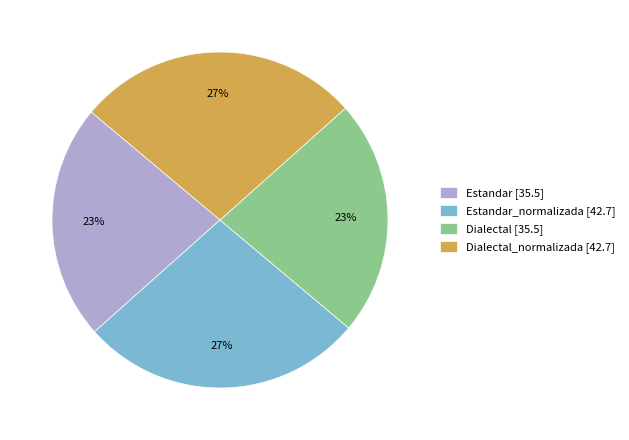

To the nearest percent, what is the combined percentage of Estandar_normalizada [42.7] and Dialectal [35.5]?

50%